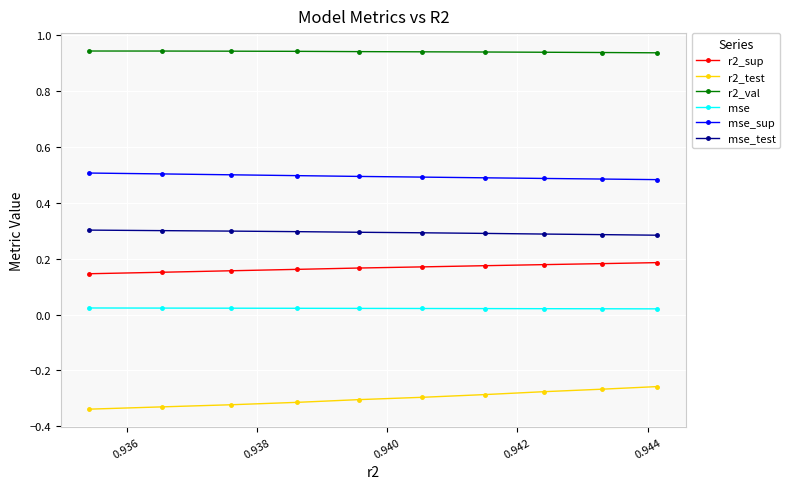

Rank the series by their maximum value, from highest to lowest.

r2_val, mse_sup, mse_test, r2_sup, mse, r2_test